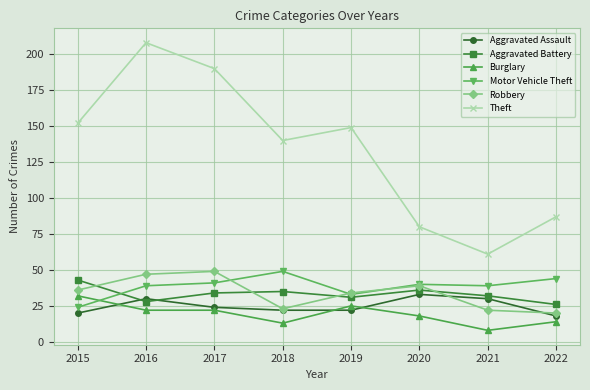

Reading left to right, list all the values displayed in this chart.

Aggravated Assault: 20	30	24	22	22	33	30	18
Aggravated Battery: 43	28	34	35	31	36	32	26
Burglary: 32	22	22	13	25	18	8	14
Motor Vehicle Theft: 24	39	41	49	33	40	39	44
Robbery: 36	47	49	23	34	39	22	20
Theft: 152	208	190	140	149	80	61	87